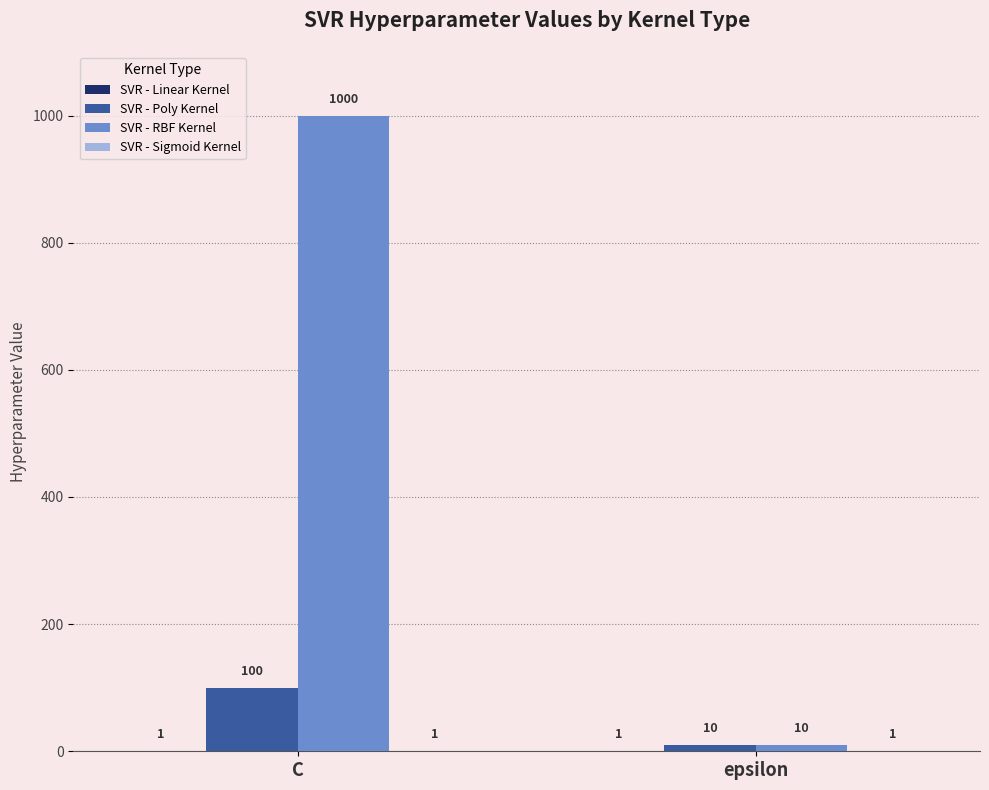

What is the sum of the SVR - RBF Kernel values at C and epsilon?

1010